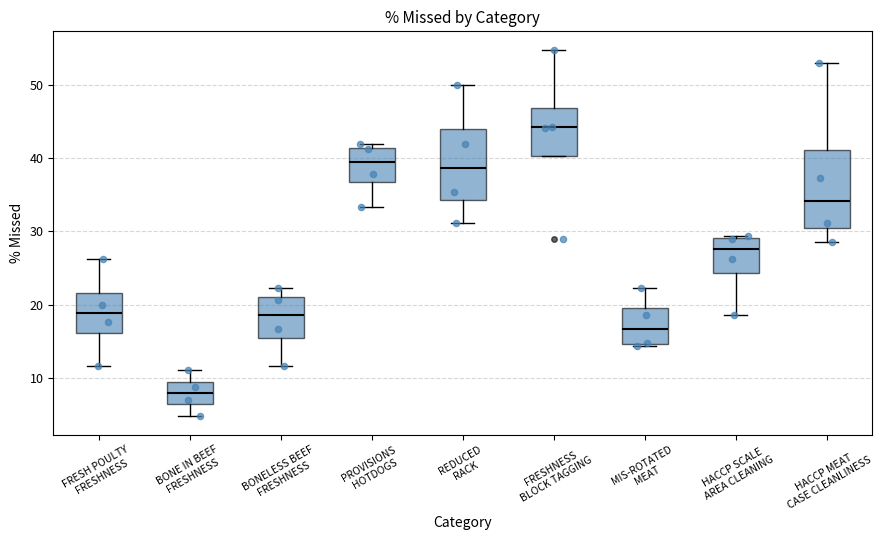

Which box has the lowest median line?

BONE IN BEEF FRESHNESS